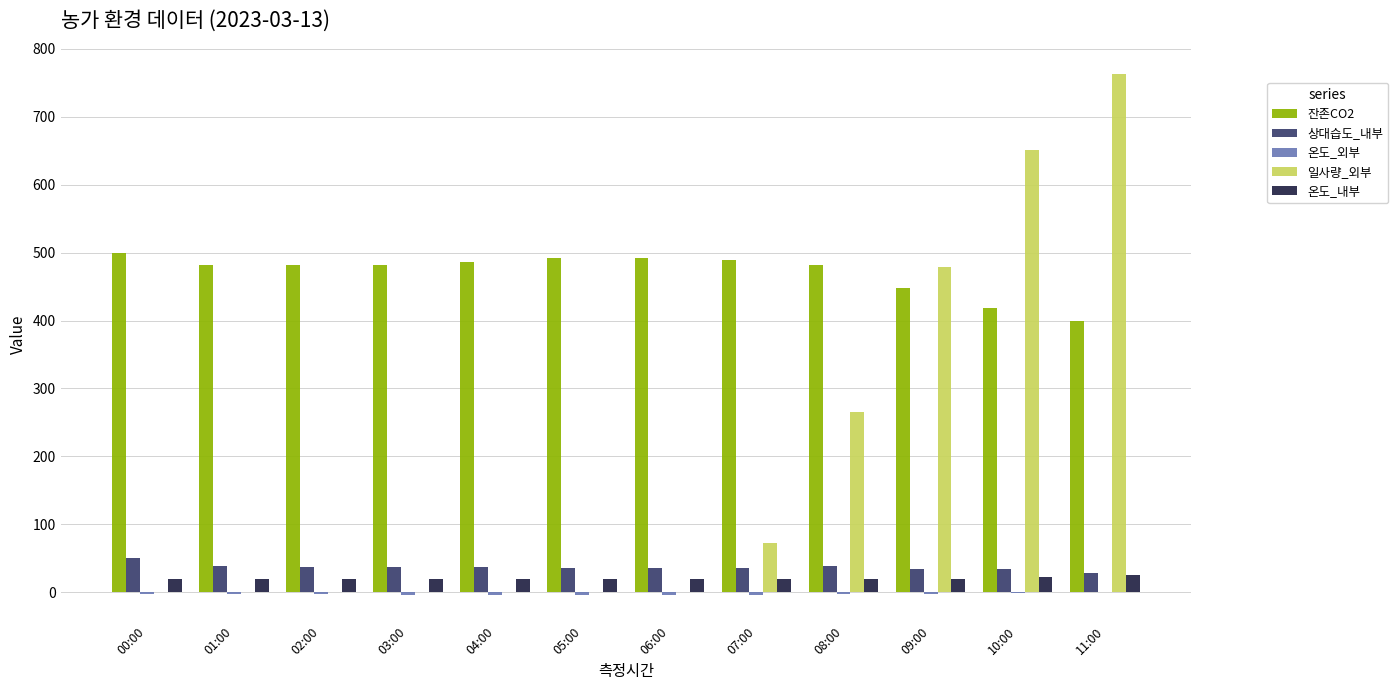

The 상대습도_내부 series shows 36.1 at 07:00. True or false?

True